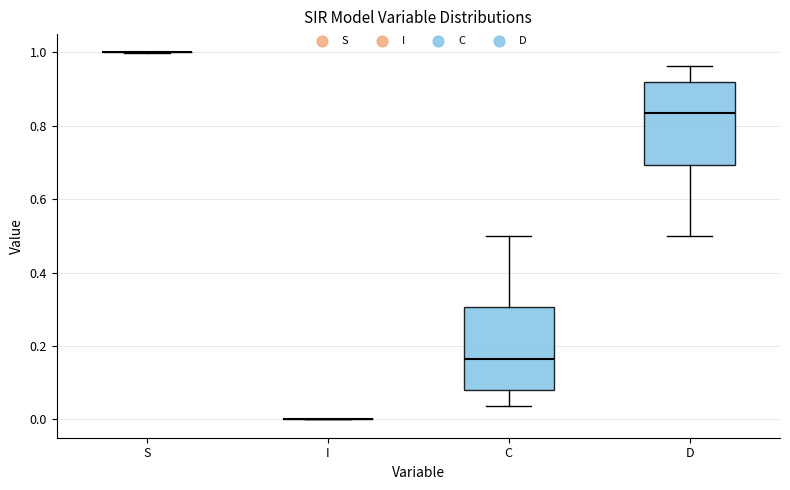

Reading left to right, transcribe this box plot: for each box, give where its median line is, the range the box spans, and where its two whiskers end, as read against the y-axis. The values are not printed on the chart, so give them approximately, as read against the axis.

S: box collapsed to a line at 1.00, whiskers 1.00 to 1.00
I: box collapsed to a line at 0.00, whiskers 0.00 to 0.00
C: median 0.16, box 0.08 to 0.30, whiskers 0.04 to 0.50
D: median 0.84, box 0.70 to 0.92, whiskers 0.50 to 0.96